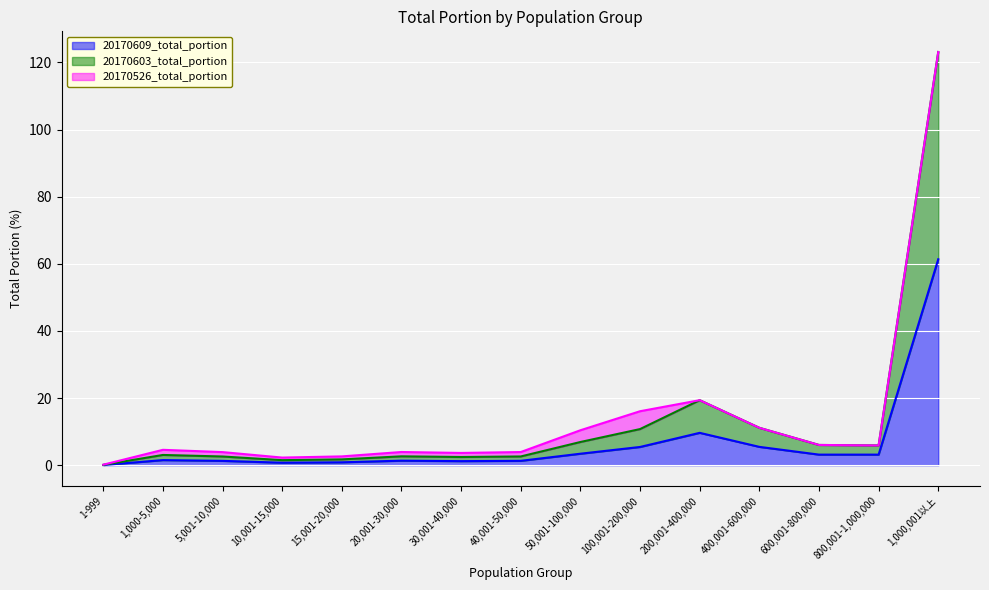

List the series in order of their peak value, lowest first.

20170609_total_portion, 20170603_total_portion, 20170526_total_portion